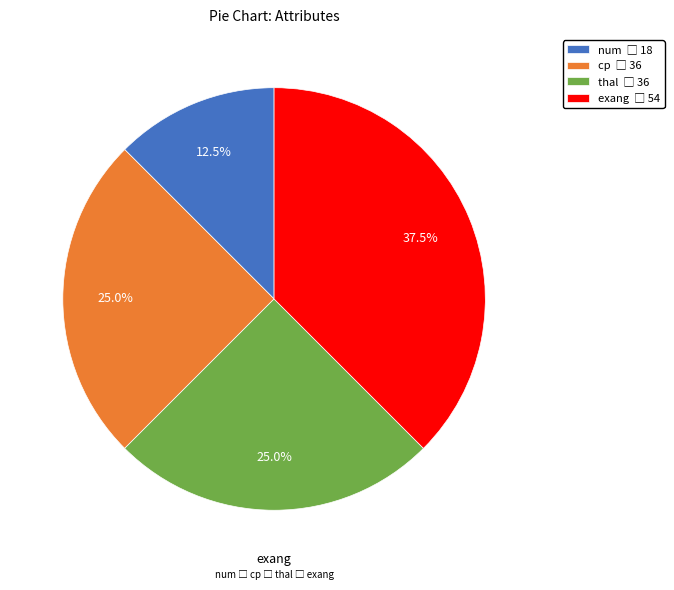

What is the ratio of the value at num to the value at thal?

0.5